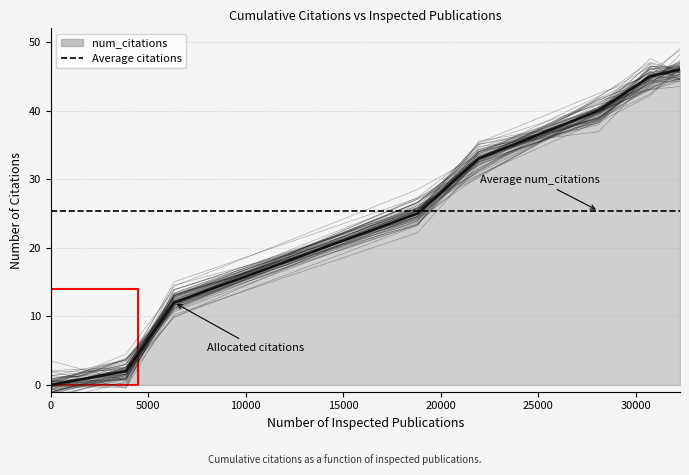

True or false: the data shows 46 at 32271.

True